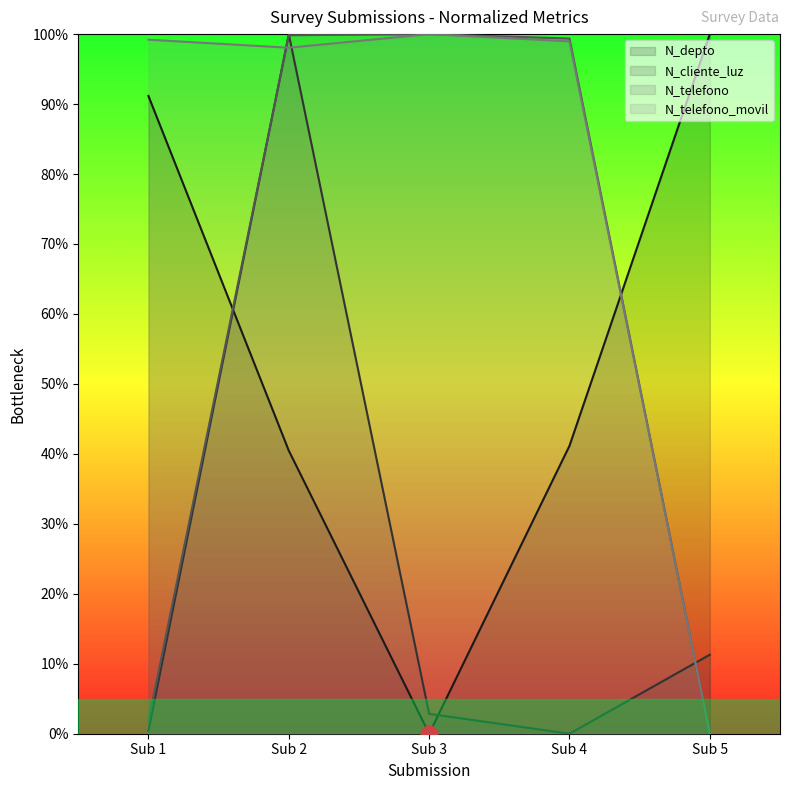

Where do N_telefono and N_depto first cross each other?

Sub 1 and Sub 2